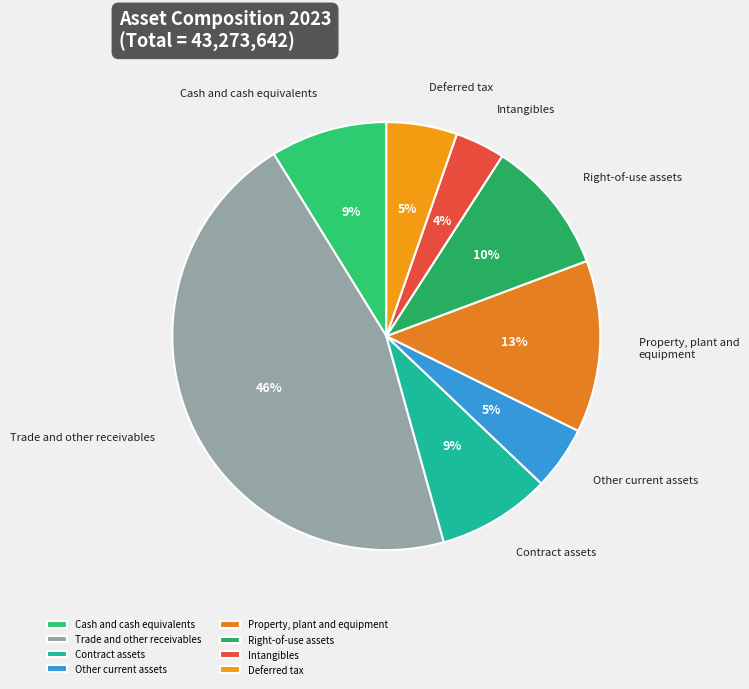

Does Deferred tax account for over 50% of the chart?

No